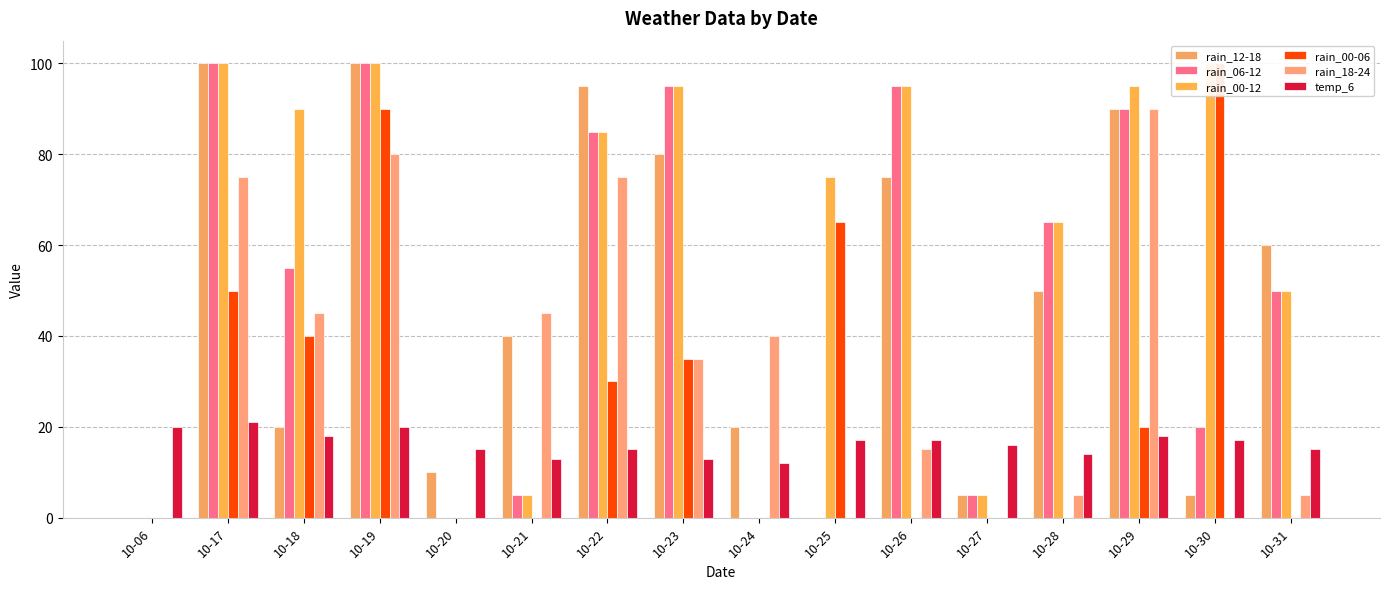

Reading left to right, list all the values displayed in this chart.

rain_12-18: 0	100	20	100	10	40	95	80	20	0	75	5	50	90	5	60
rain_06-12: 0	100	55	100	0	5	85	95	0	0	95	5	65	90	20	50
rain_00-12: 0	100	90	100	0	5	85	95	0	75	95	5	65	95	100	50
rain_00-06: 0	50	40	90	0	0	30	35	0	65	0	0	0	20	100	0
rain_18-24: 0	75	45	80	0	45	75	35	40	0	15	0	5	90	0	5
temp_6: 20	21	18	20	15	13	15	13	12	17	17	16	14	18	17	15